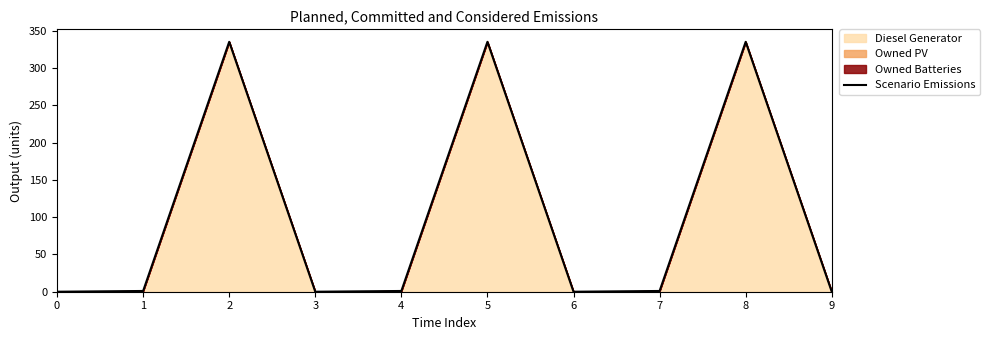

At which category does the data reach its first local peak?

2